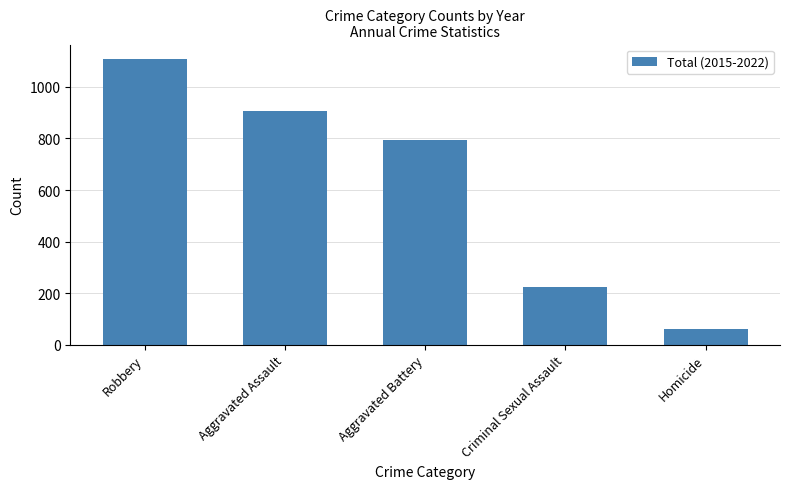

List the labels in order of value, smallest first.

Homicide, Criminal Sexual Assault, Aggravated Battery, Aggravated Assault, Robbery